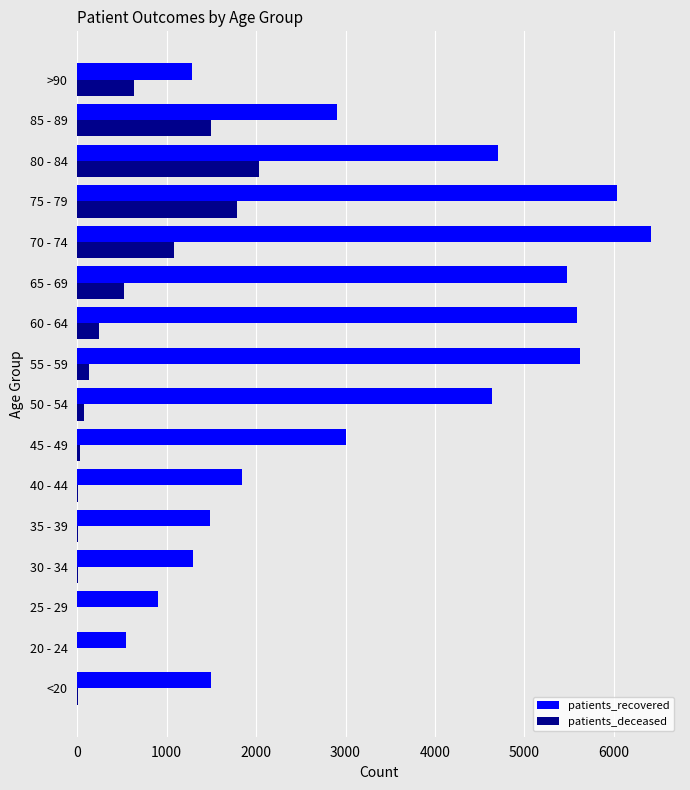

How many data points does each series have?

16